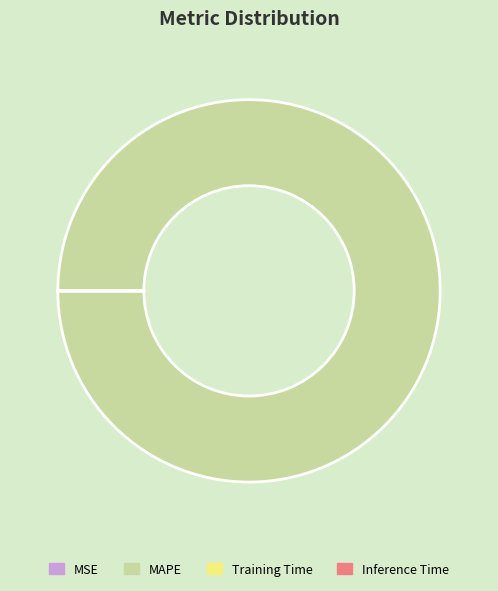

The MAPE slice represents 100% of the pie. True or false?

True